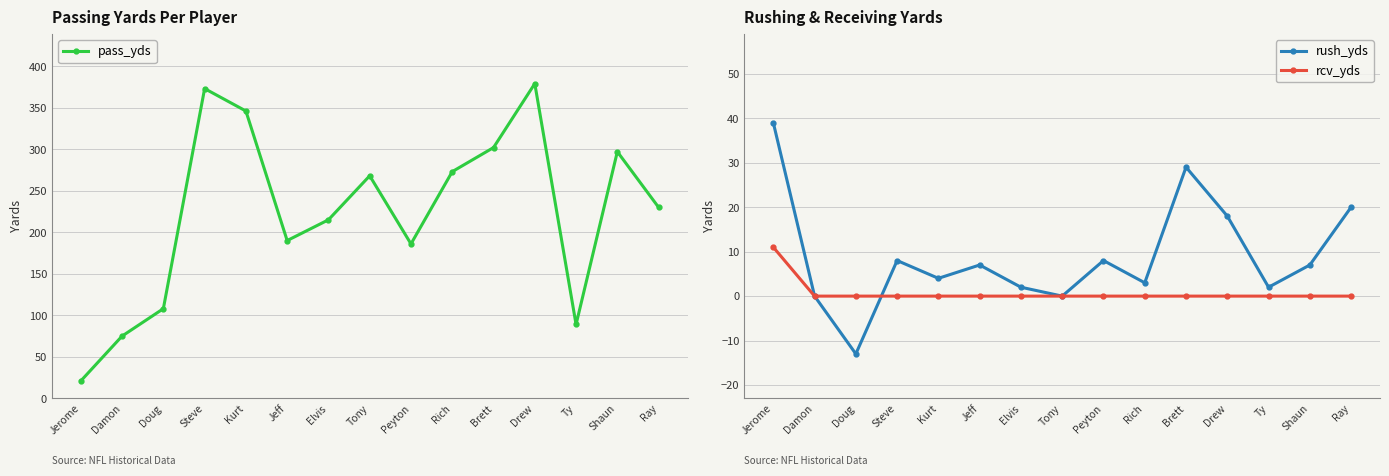

List the labels in order of rush_yds value, largest first.

Jerome, Brett, Ray, Drew, Steve, Peyton, Jeff, Shaun, Kurt, Rich, Elvis, Ty, Damon, Tony, Doug